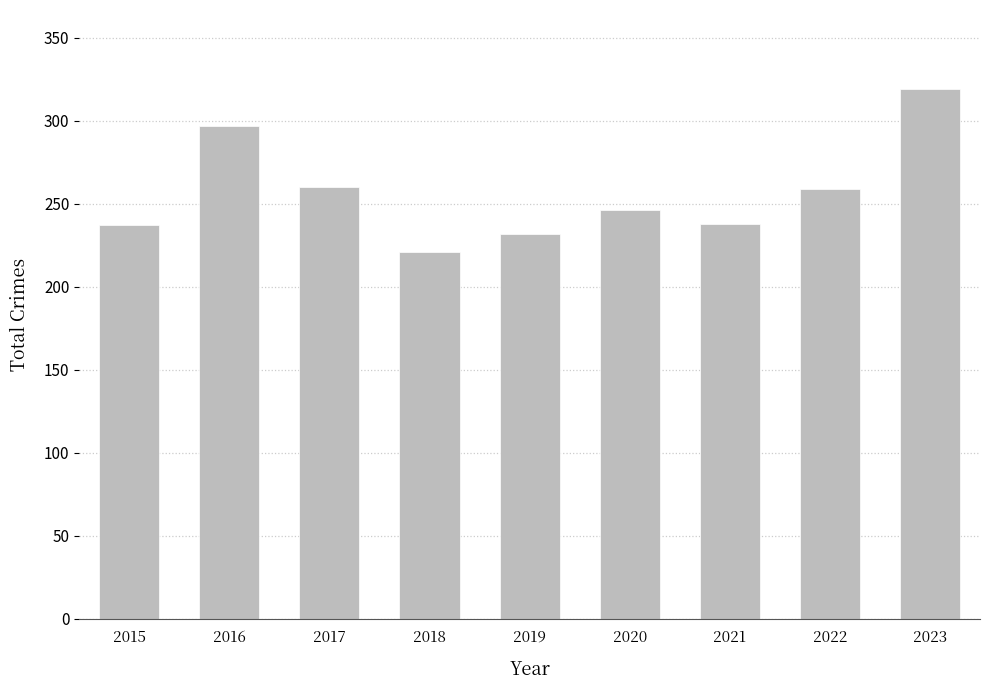

What is the change in value from 2018 to 2019?

+11